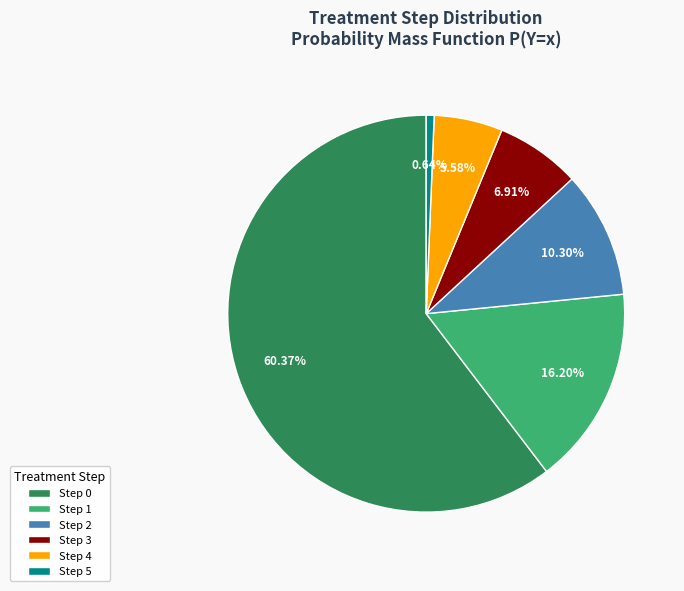

To the nearest percent, what is the average slice percentage?

17%